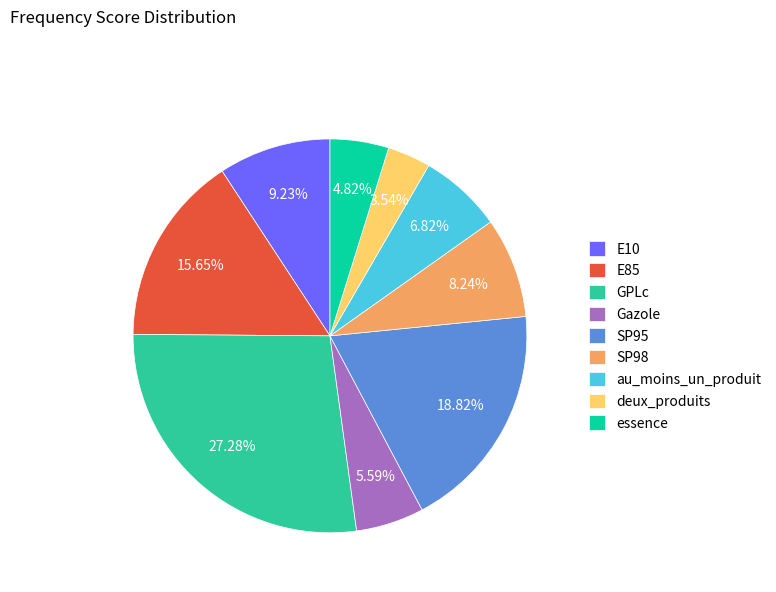

To the nearest percent, what percentage of the pie is Gazole?

6%